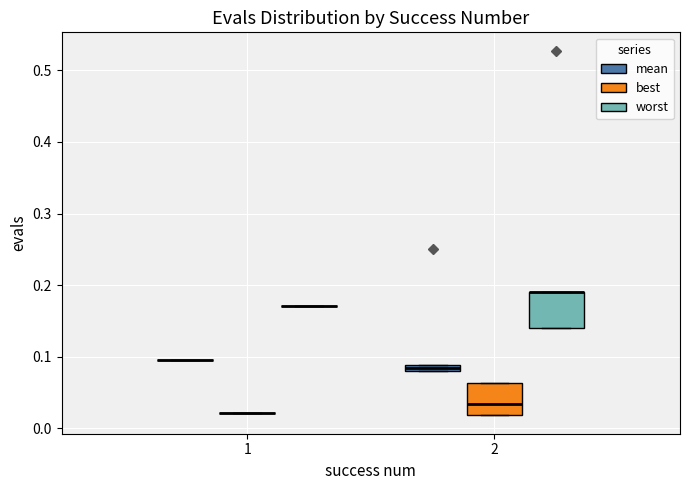

Where is the upper edge of the box for 2 (mean) on the y-axis? The values are not printed on the chart, so give them approximately, as read against the axis.

0.09